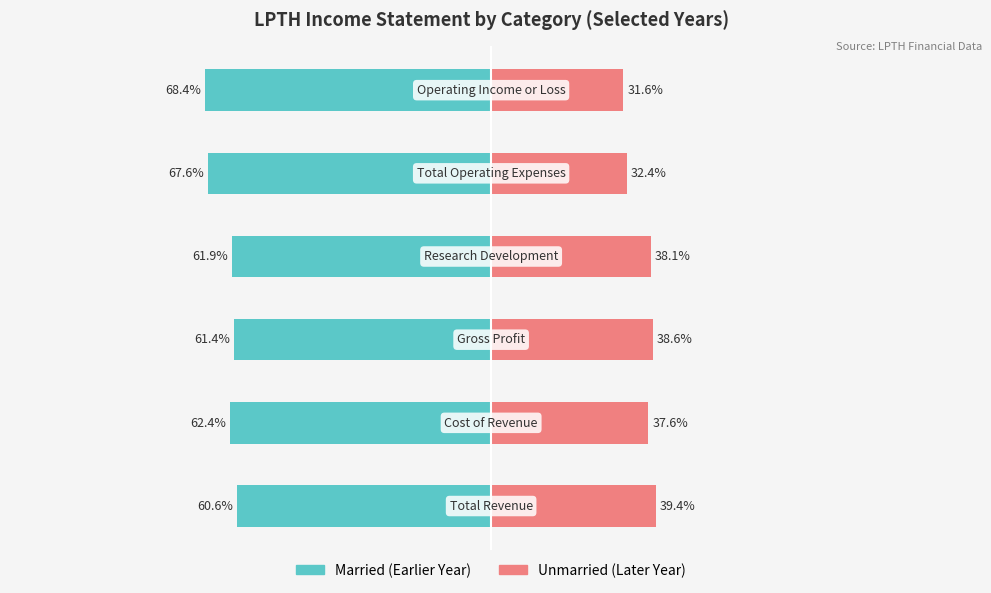

What is the average value of the Married series?

-63.7